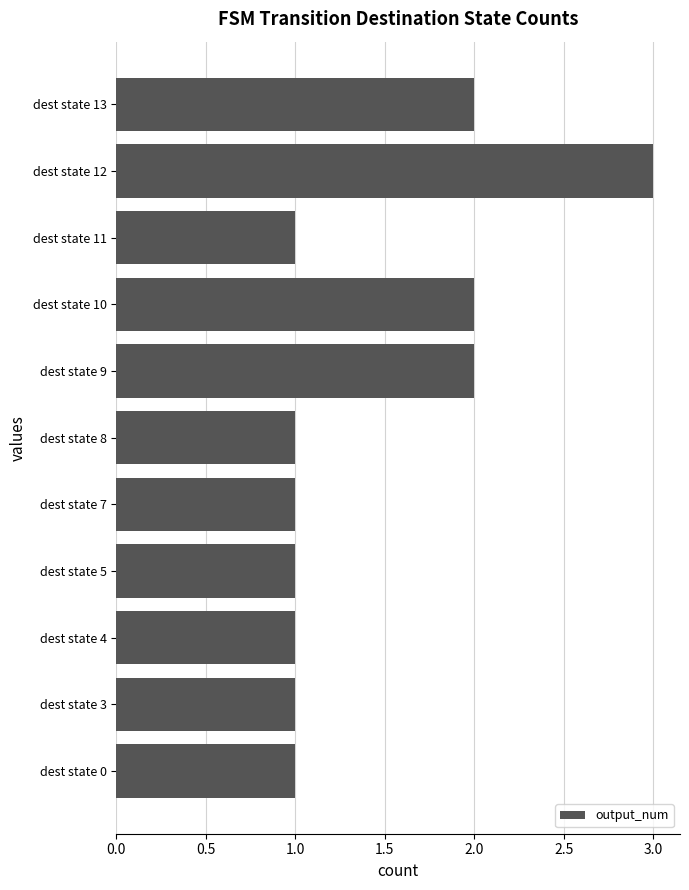

Between dest state 9 and dest state 4, which is larger?

dest state 9